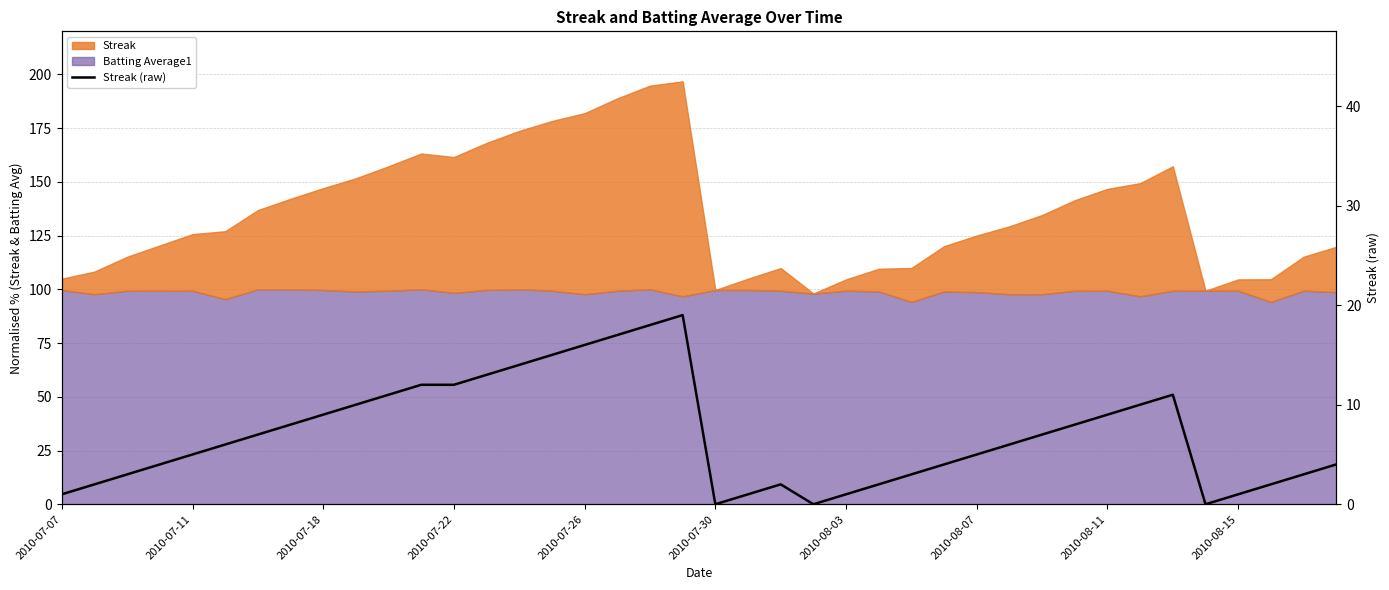

Reading left to right, list all the values displayed in this chart.

1	2	3	4	5	6	7	8	9	10	11	12	12	13	14	15	16	17	18	19	0	1	2	0	1	2	3	4	5	6	7	8	9	10	11	0	1	2	3	4